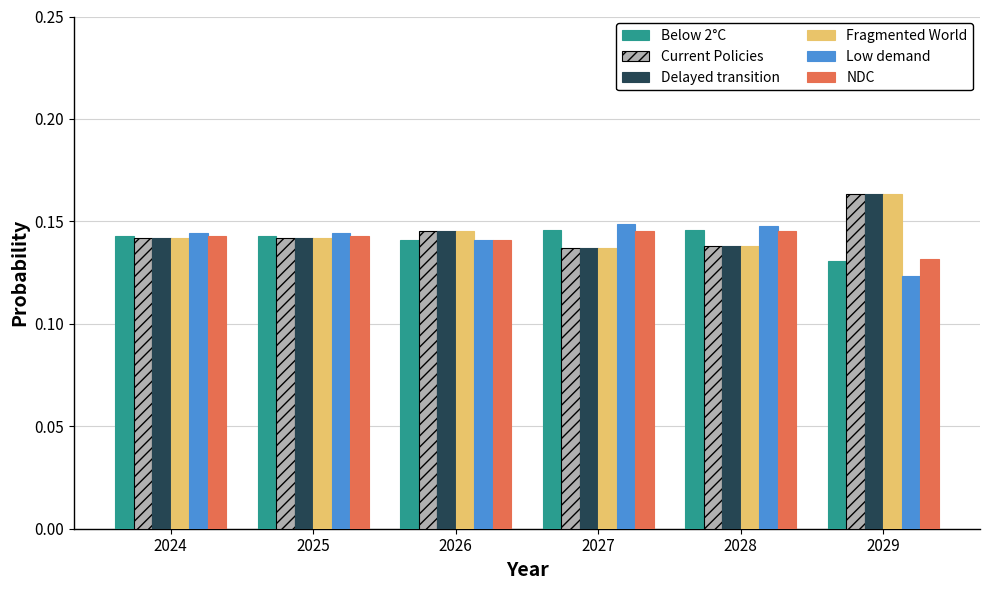

The value of Current Policies at 2024 is 0.2. True or false?

False